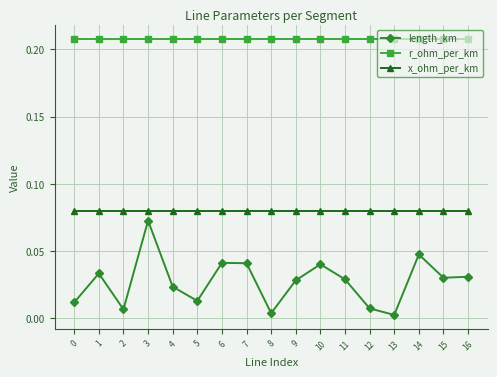

What is the sum of all length_km values?

0.5